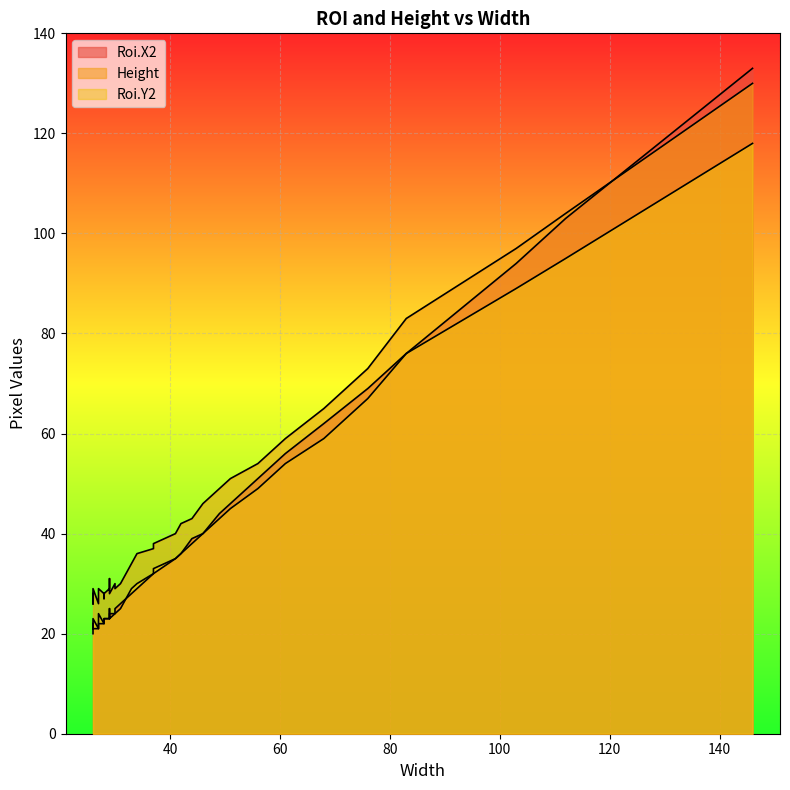

What is the sum of all Roi.X2 values?

1524